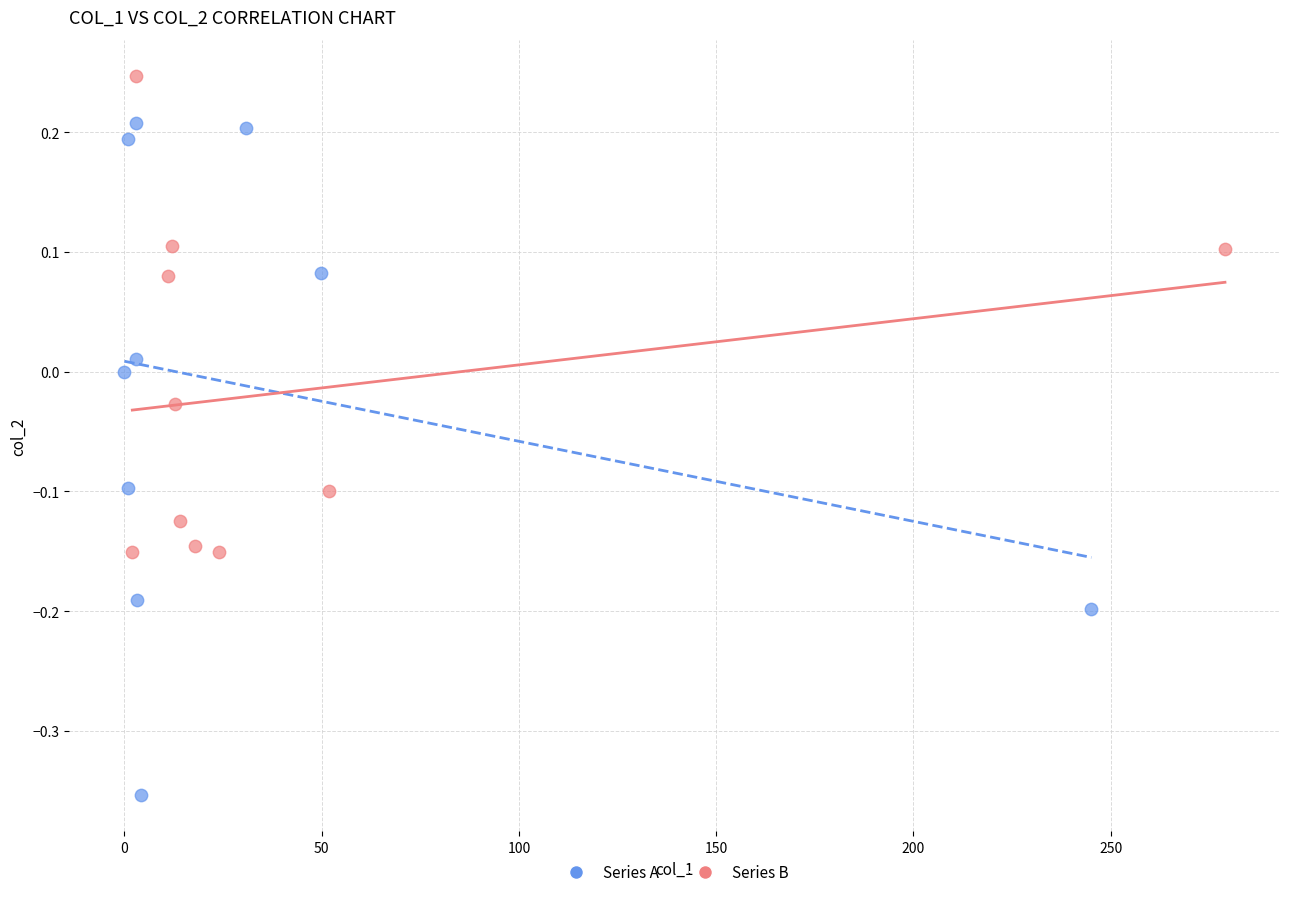

What are all the series names shown in the legend?

Series A, Series B